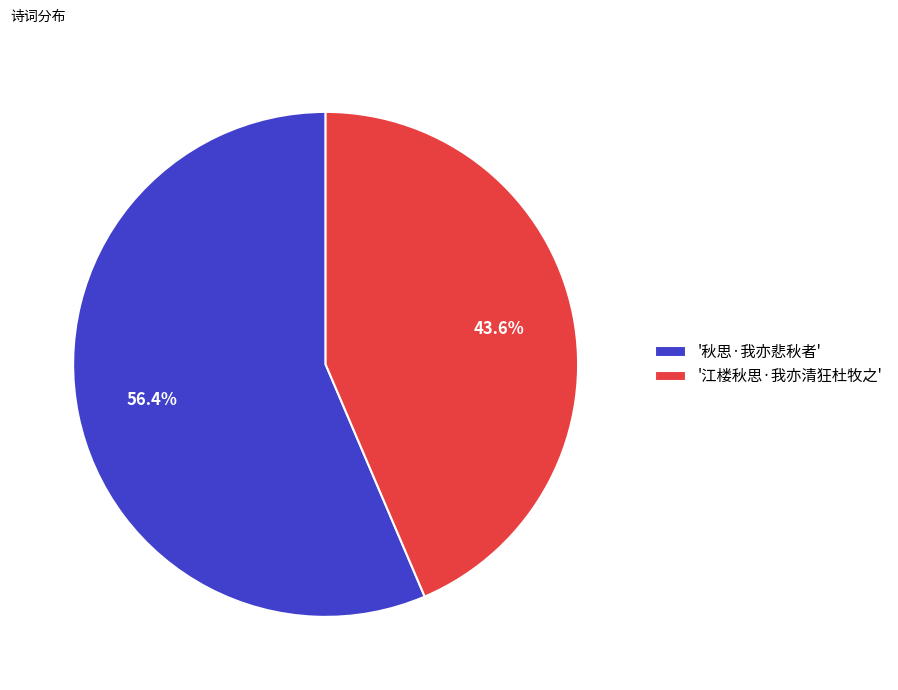

Approximately how many times larger is the value at '江楼秋思·我亦清狂杜牧之' compared to '秋思·我亦悲秋者'?

0.8